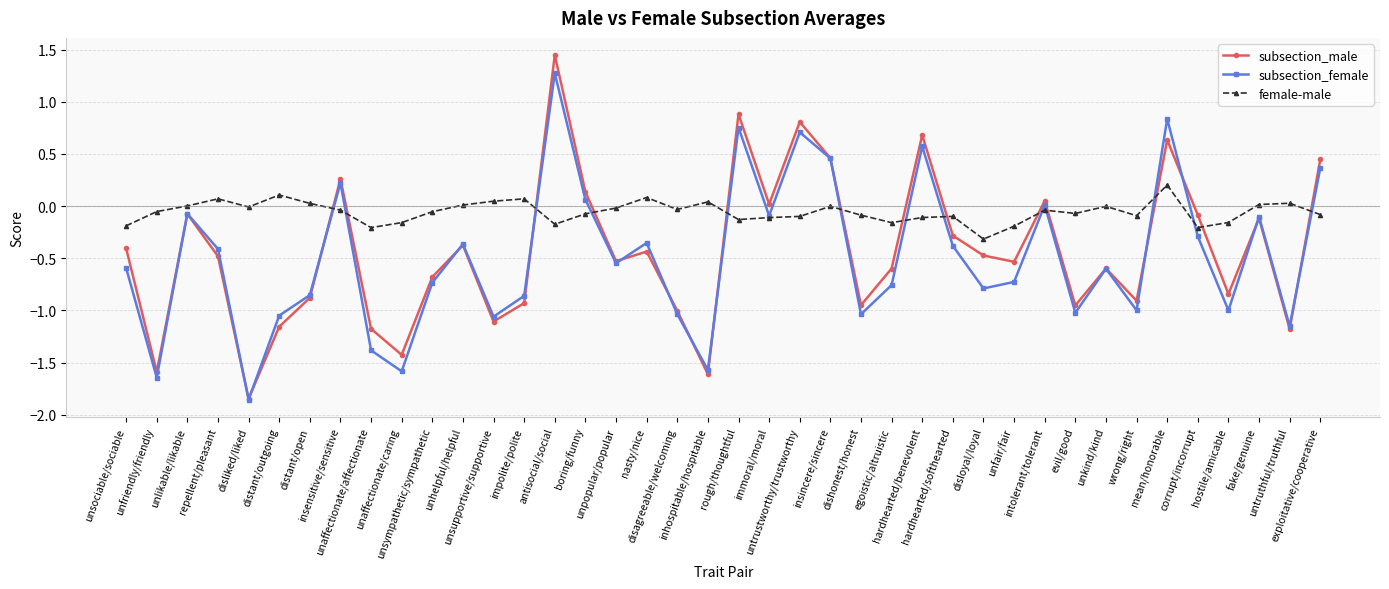

True or false: subsection_female and female-male cross at least once.

True